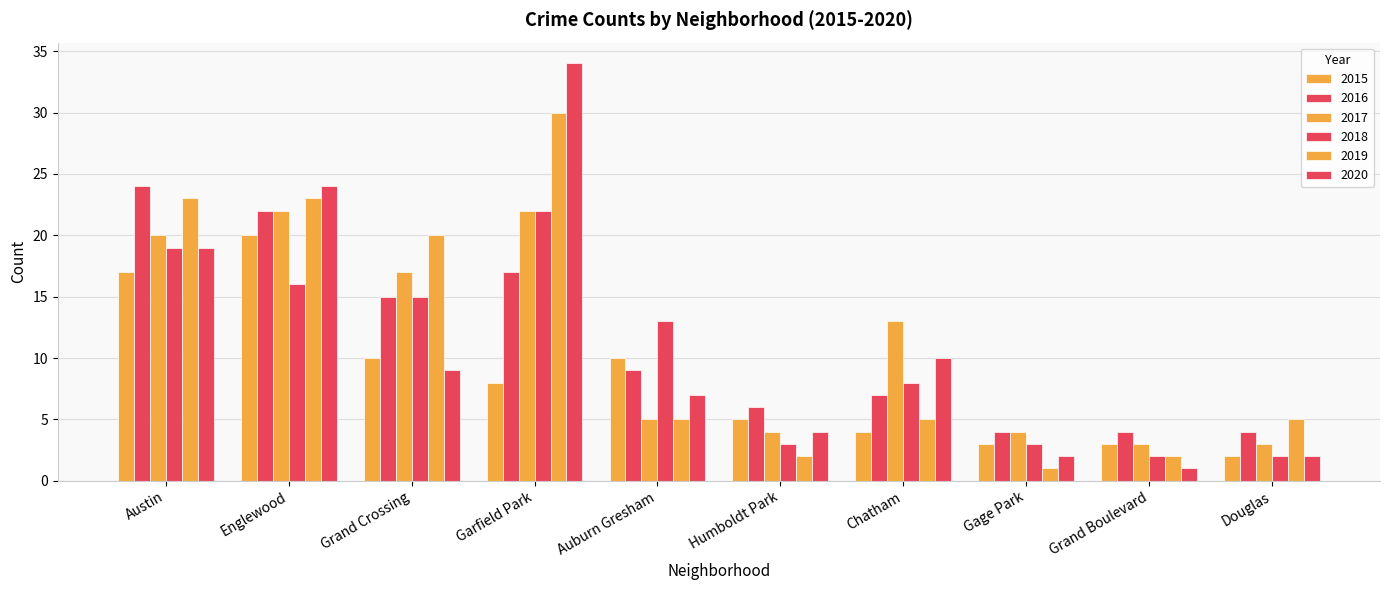

What is the label of the 4th bar from the right?

Chatham